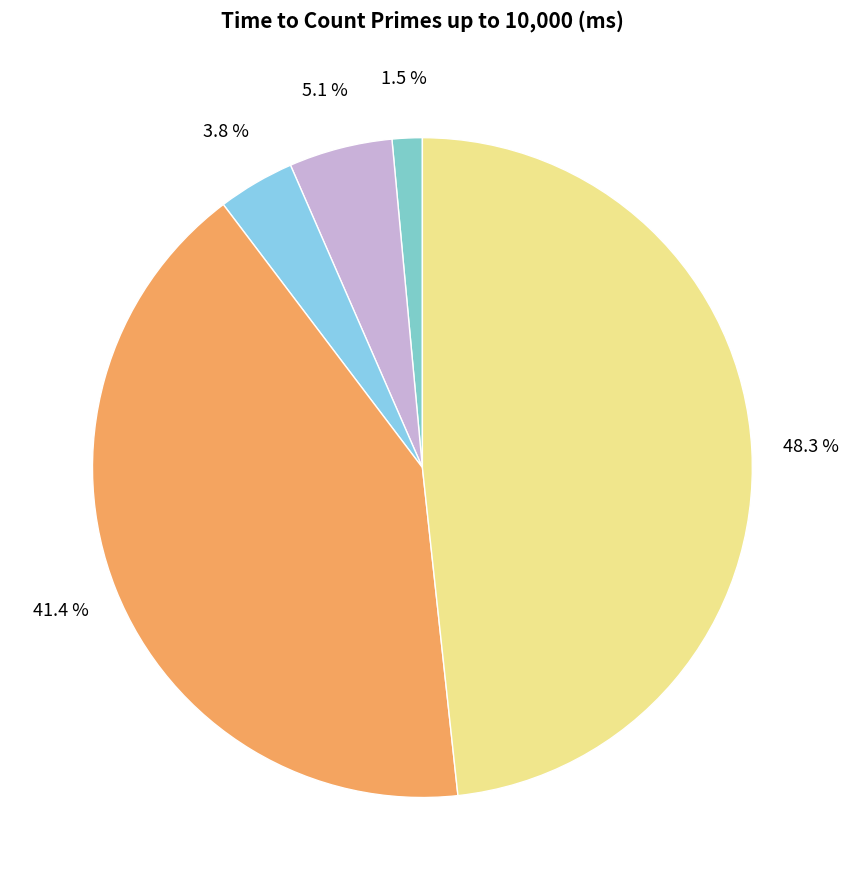

How many segments does this pie chart have?

5